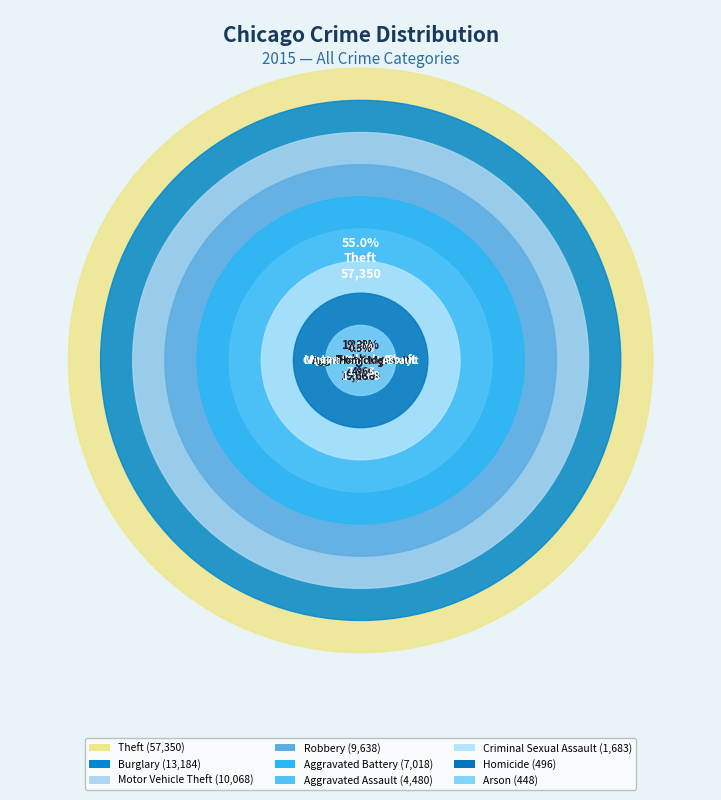

To the nearest percent, what is the difference between the largest and smallest slice percentages?

55%